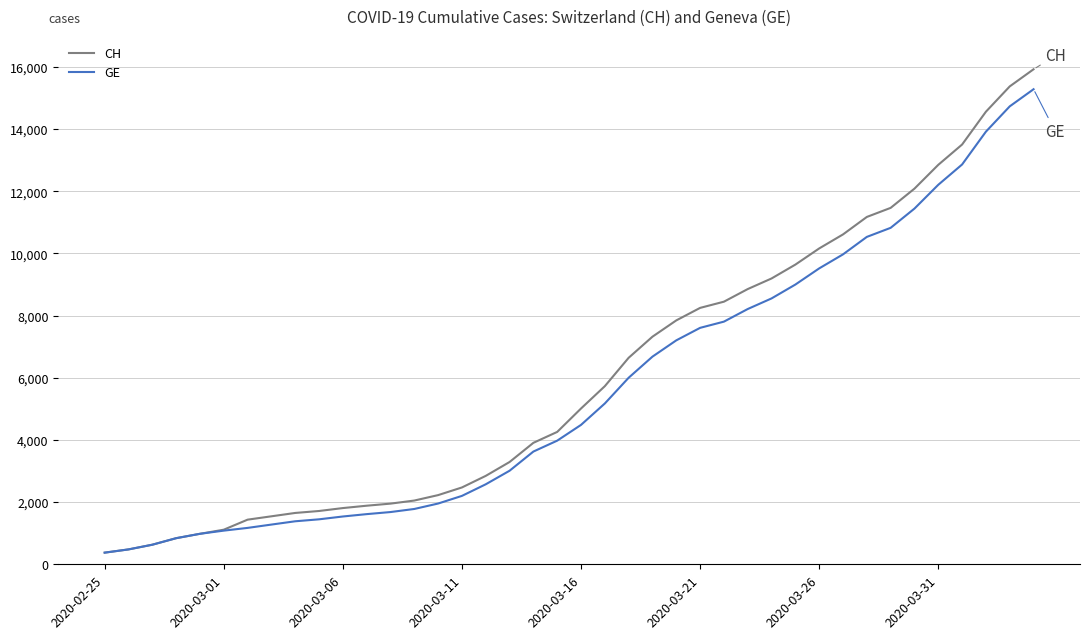

What is the minimum value for CH?

375